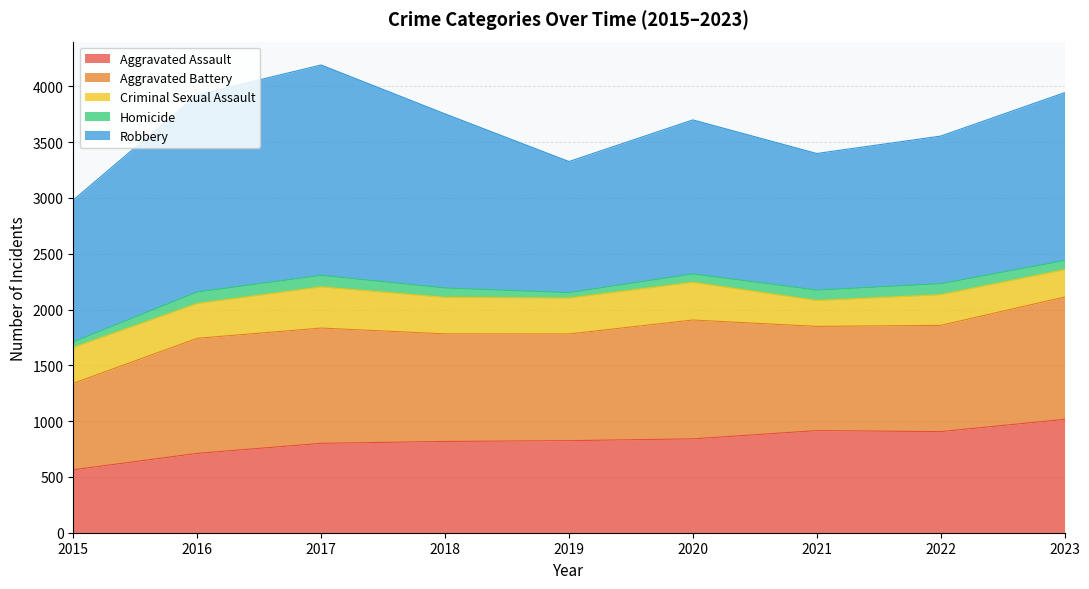

Reading right to left, what are all the values shown in this chart?

Aggravated Assault: 2023=1016	2022=906	2021=915	2020=841	2019=825	2018=818	2017=801	2016=711	2015=564
Aggravated Battery: 2023=1096	2022=952	2021=934	2020=1065	2019=956	2018=964	2017=1033	2016=1031	2015=775
Criminal Sexual Assault: 2023=245	2022=275	2021=232	2020=338	2019=322	2018=327	2017=369	2016=312	2015=321
Homicide: 2023=82	2022=98	2021=93	2020=75	2019=48	2018=84	2017=103	2016=103	2015=50
Robbery: 2023=1504	2022=1323	2021=1224	2020=1380	2019=1175	2018=1560	2017=1885	2016=1767	2015=1271